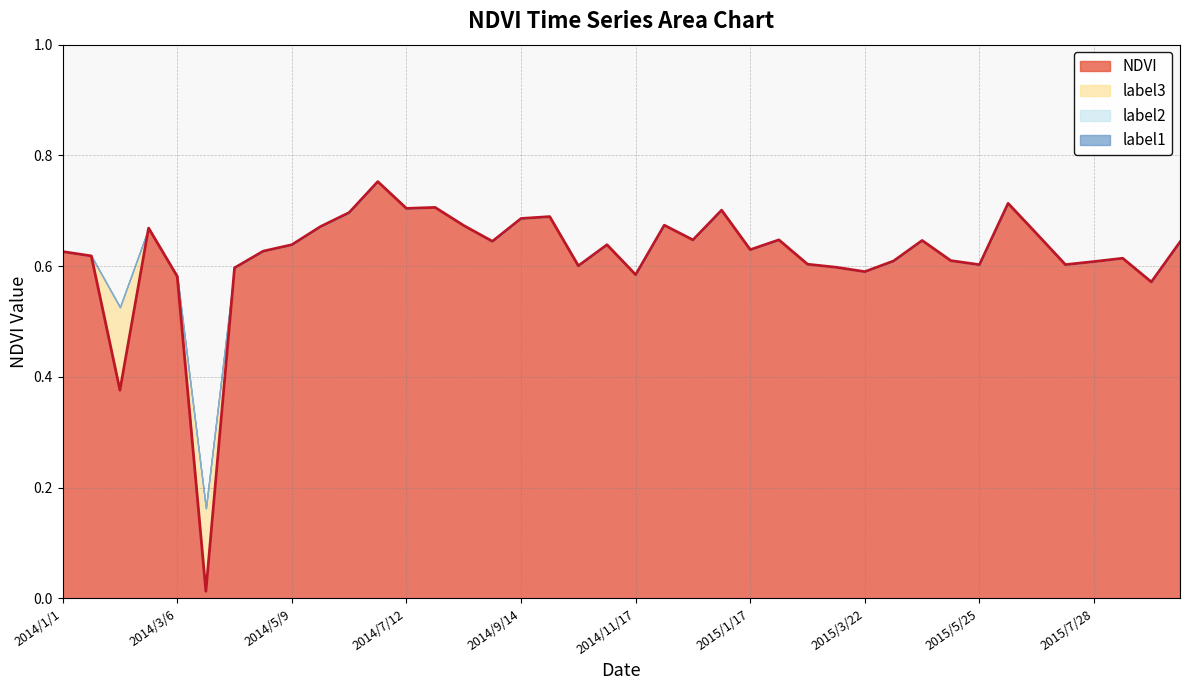

What is the label of the 40th point from the right?

2014/1/1